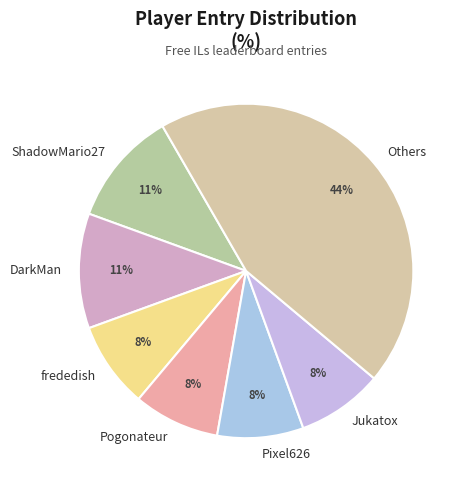

Is it true that ShadowMario27 is 1% of the pie?

False